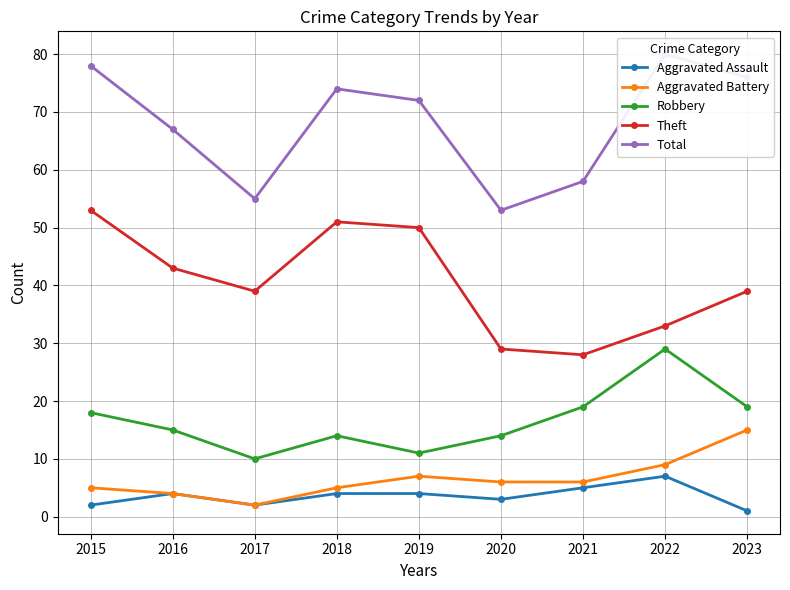

Which label corresponds to the largest value in the chart?

2022